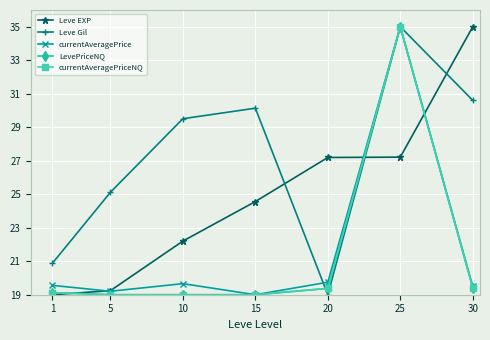

What is the spread (max minus min) of values at 5?

6.1